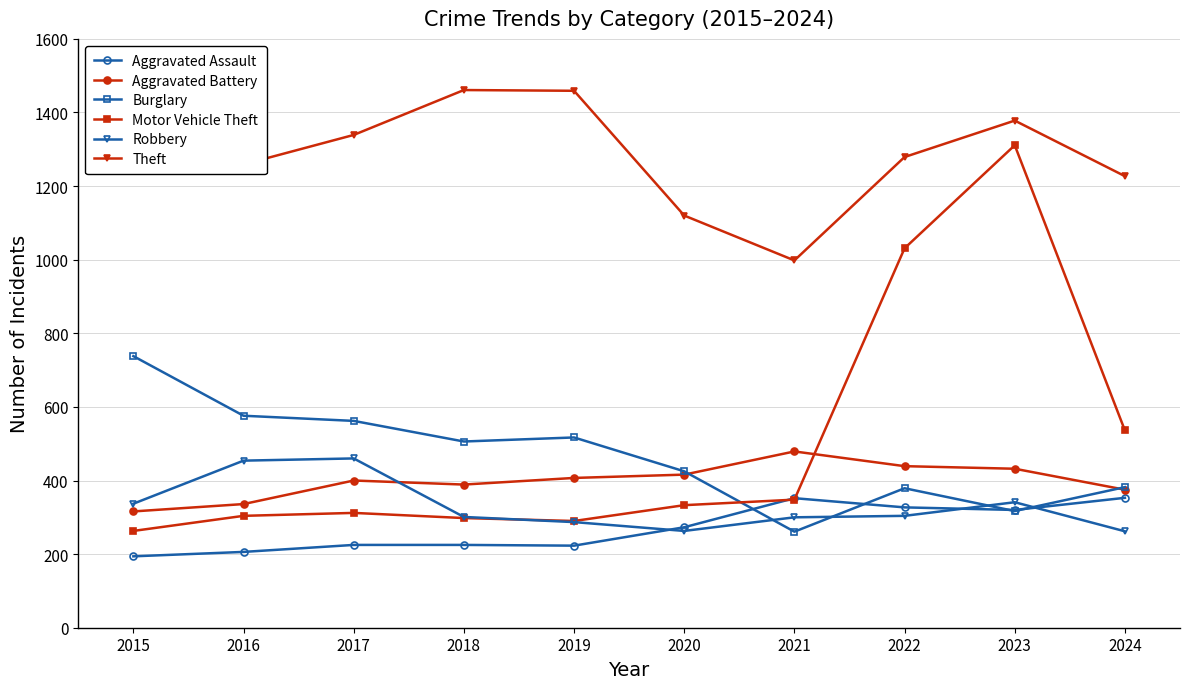

What are all the series names shown in the legend?

Aggravated Assault, Aggravated Battery, Burglary, Motor Vehicle Theft, Robbery, Theft